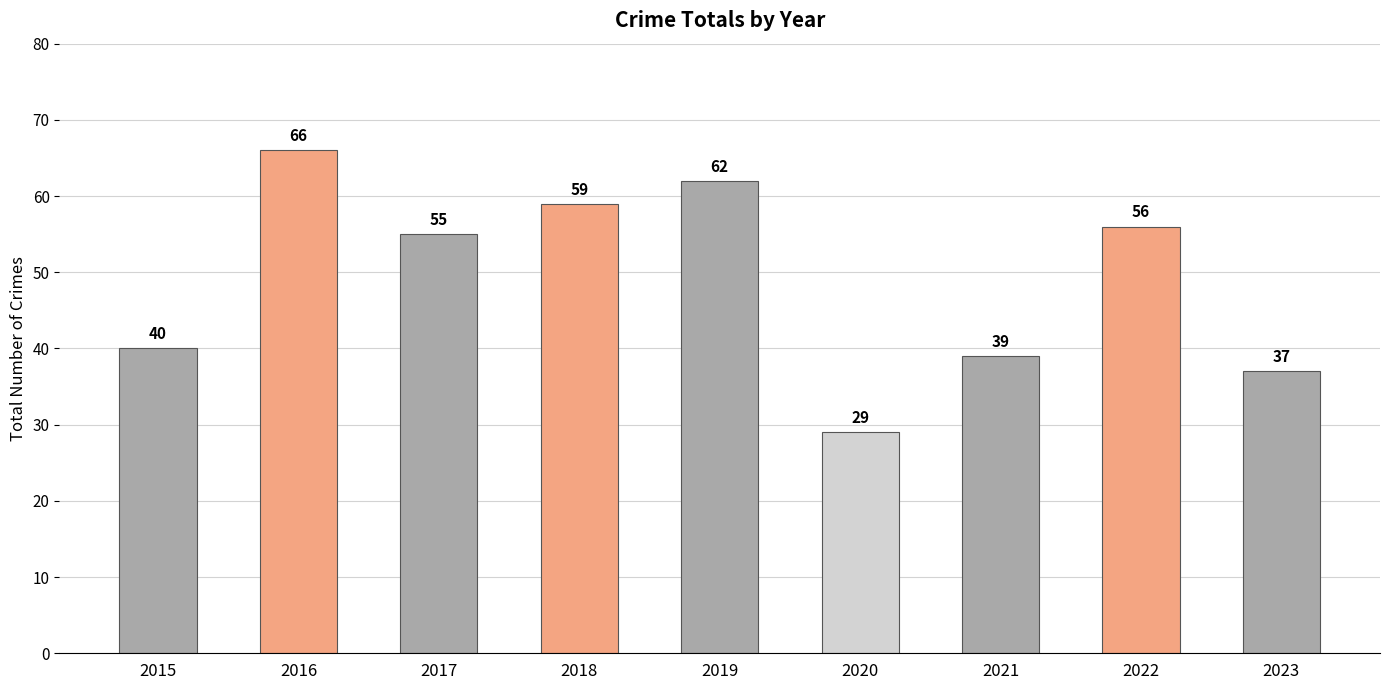

Is it true that the value at 2019 is 21?

False